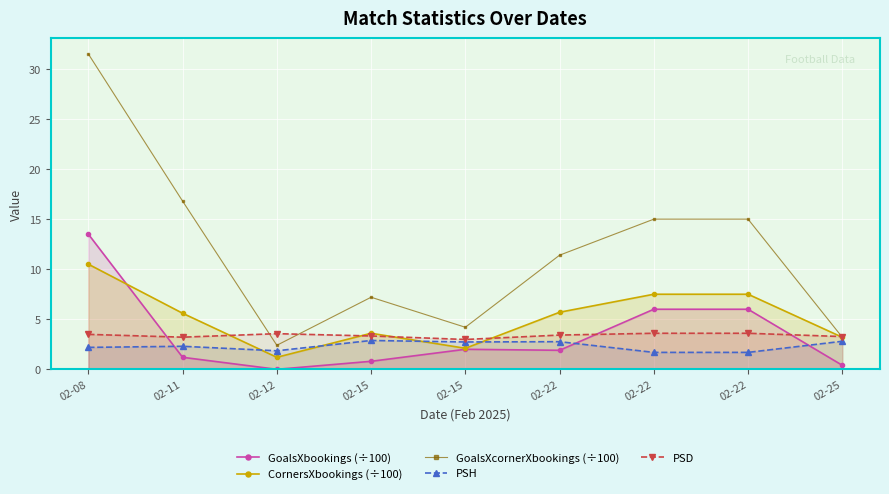

Rank the series by their maximum value, from lowest to highest.

PSH, PSD, CornersXbookings (÷100), GoalsXbookings (÷100), GoalsXcornerXbookings (÷100)